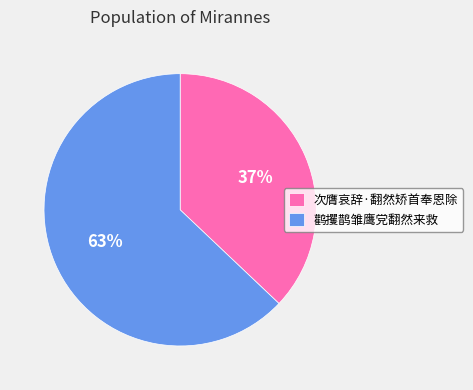

To the nearest percent, what is the difference between the 次膺哀辞·翻然矫首奉恩除 and 鹳攫鹊雏鹰党翻然来救 slice percentages?

26%